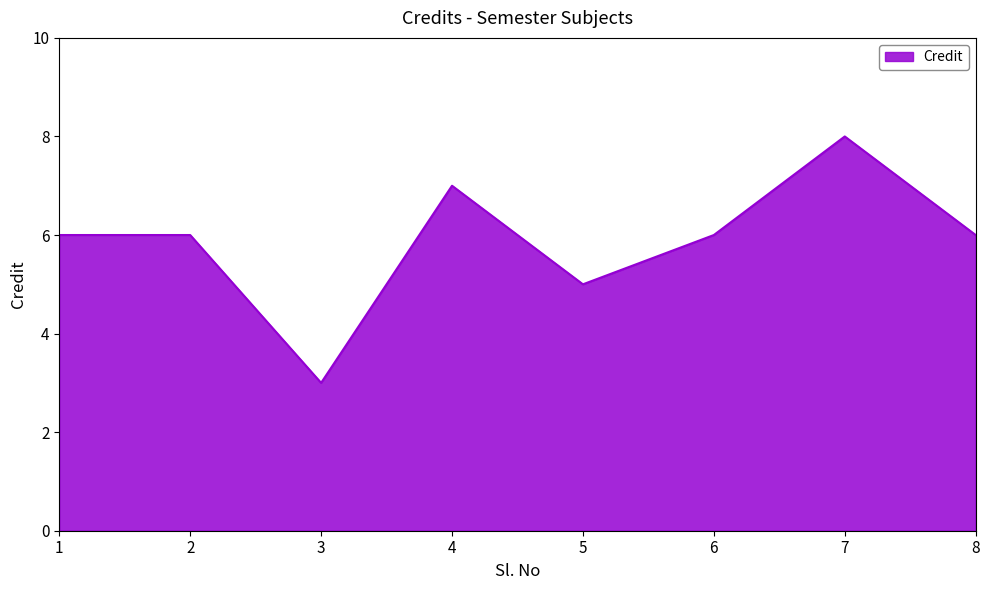

Count the number of categories in the chart.

8